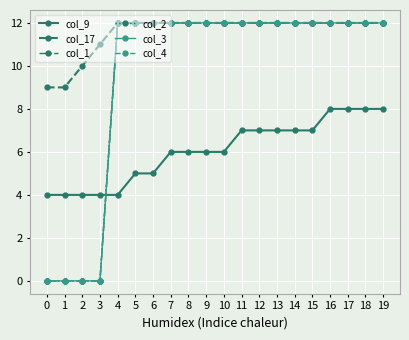

Which label corresponds to the largest value in the chart?

4